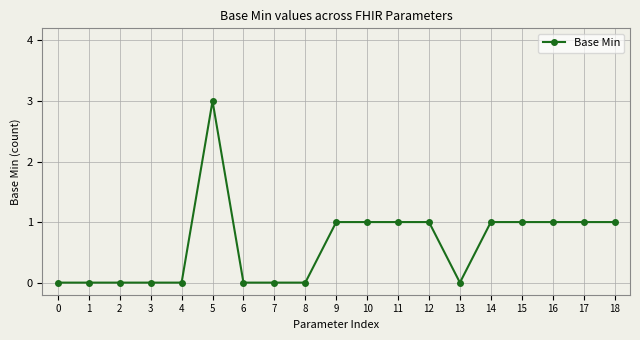

How many data points does each series have?

19